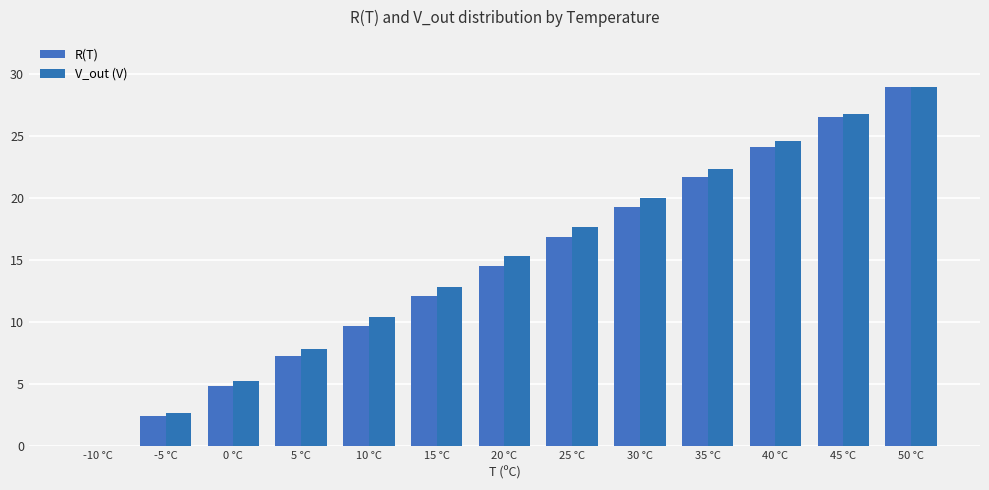

Which series has the largest range (max minus min)?

R(T)